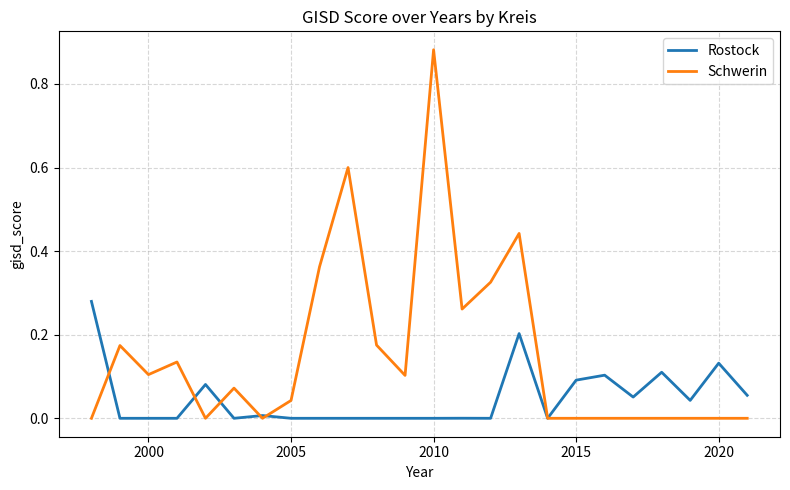

What is the difference between the second highest and minimum values in the Schwerin series?

0.6